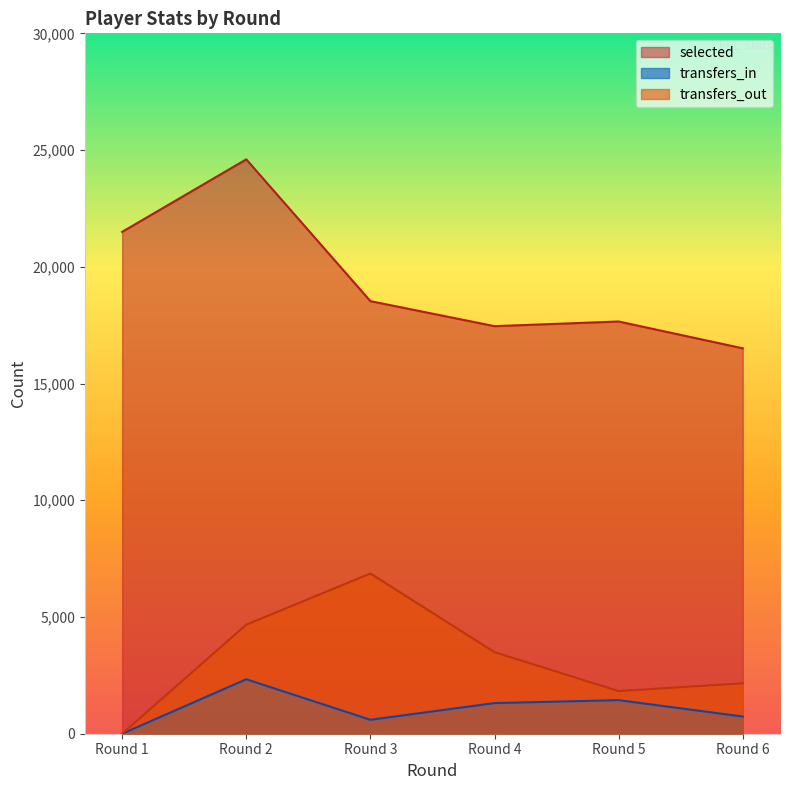

At Round 5, list the series in order from smallest to largest.

transfers_in, transfers_out, selected